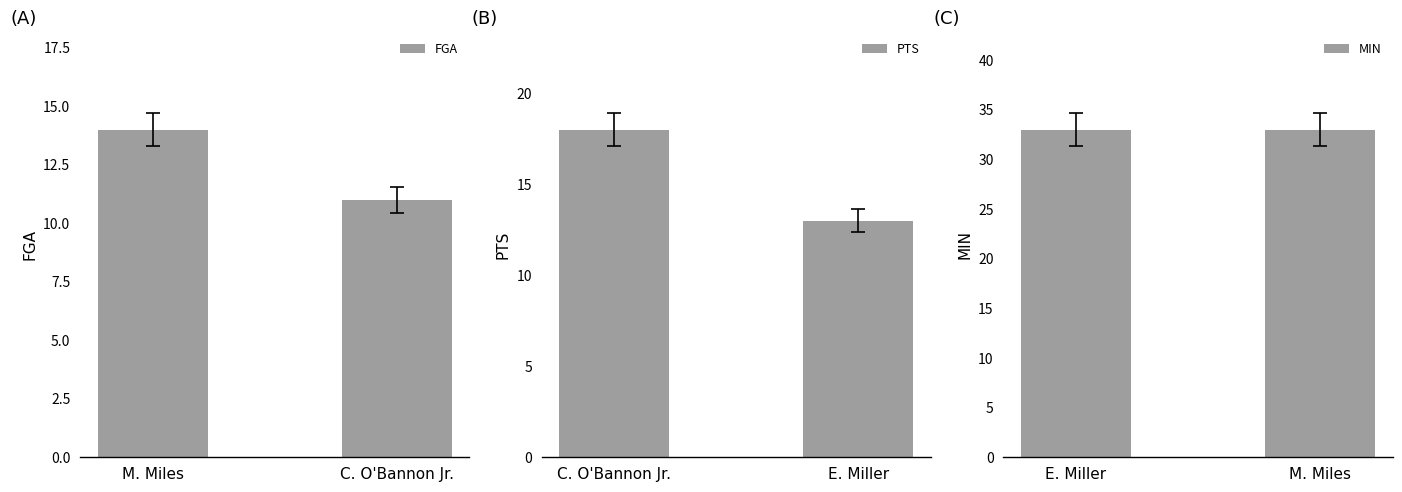

Where is FGA nearest to the value 12?

C. O'Bannon Jr.